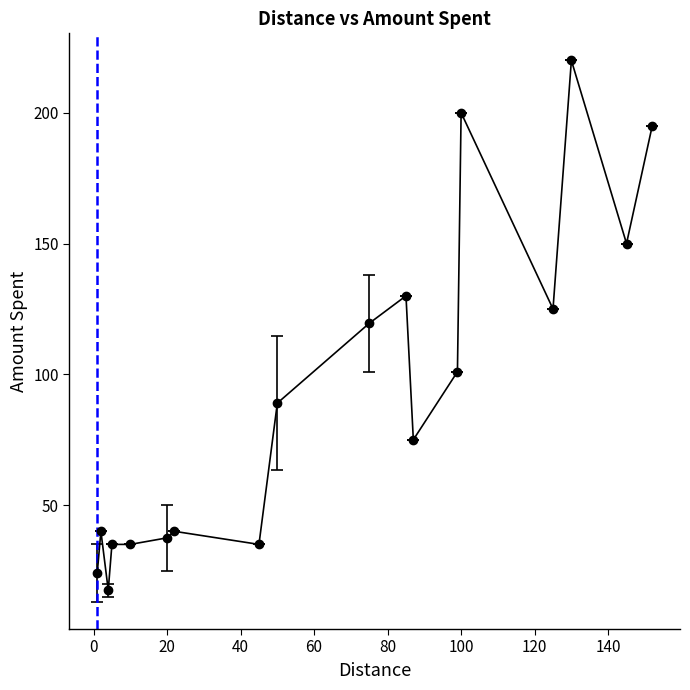

True or false: the data has more than 2 interior local peaks.

True